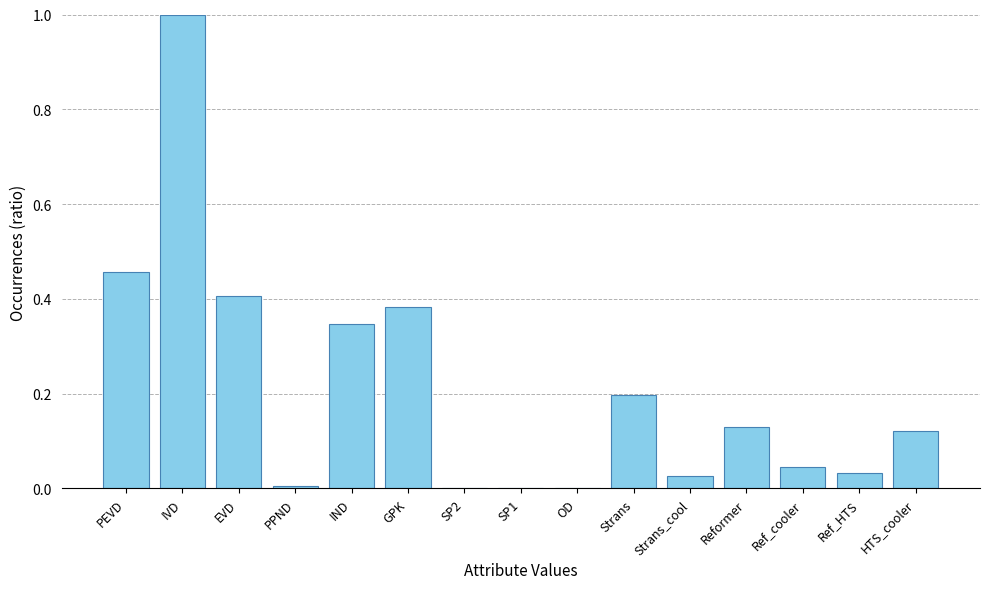

At which category does the chart reach its peak across all series?

IVD